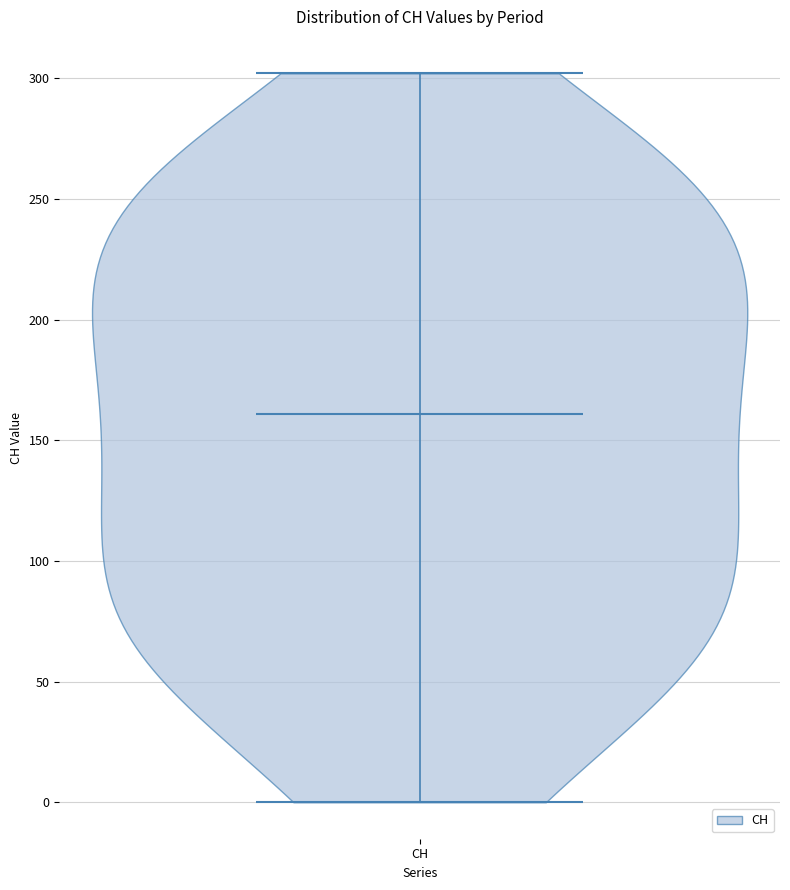

Where does the median line of the violin for CH sit on the y-axis? The values are not printed on the chart, so give them approximately, as read against the axis.

160